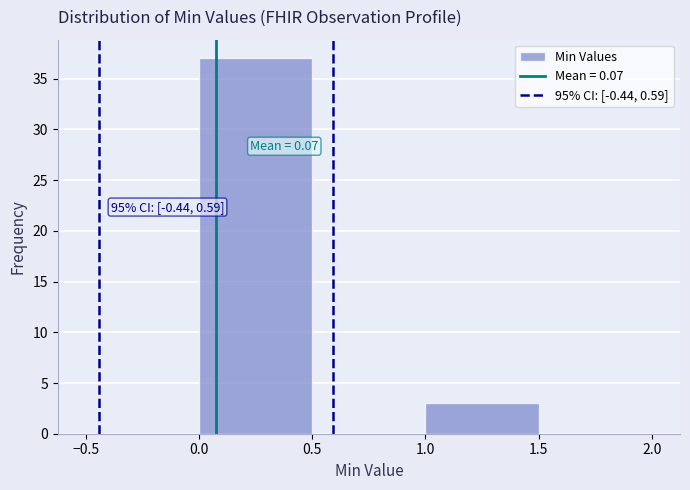

Over which range of the x-axis is the bar tallest?

0.0 to 0.5